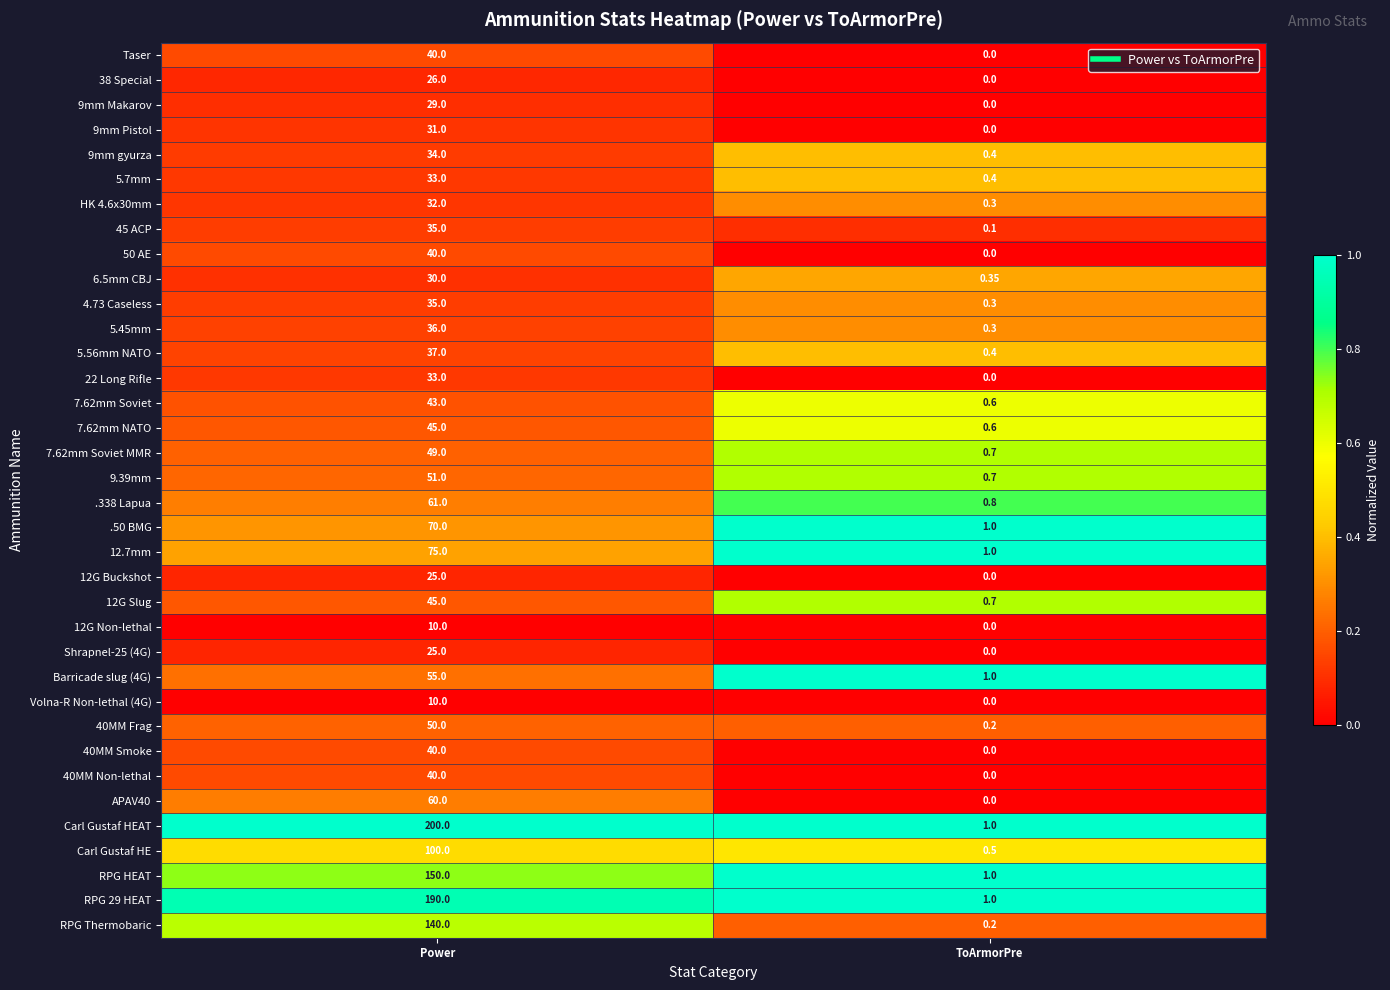

Which label corresponds to the smallest value in the chart?

ToArmorPre